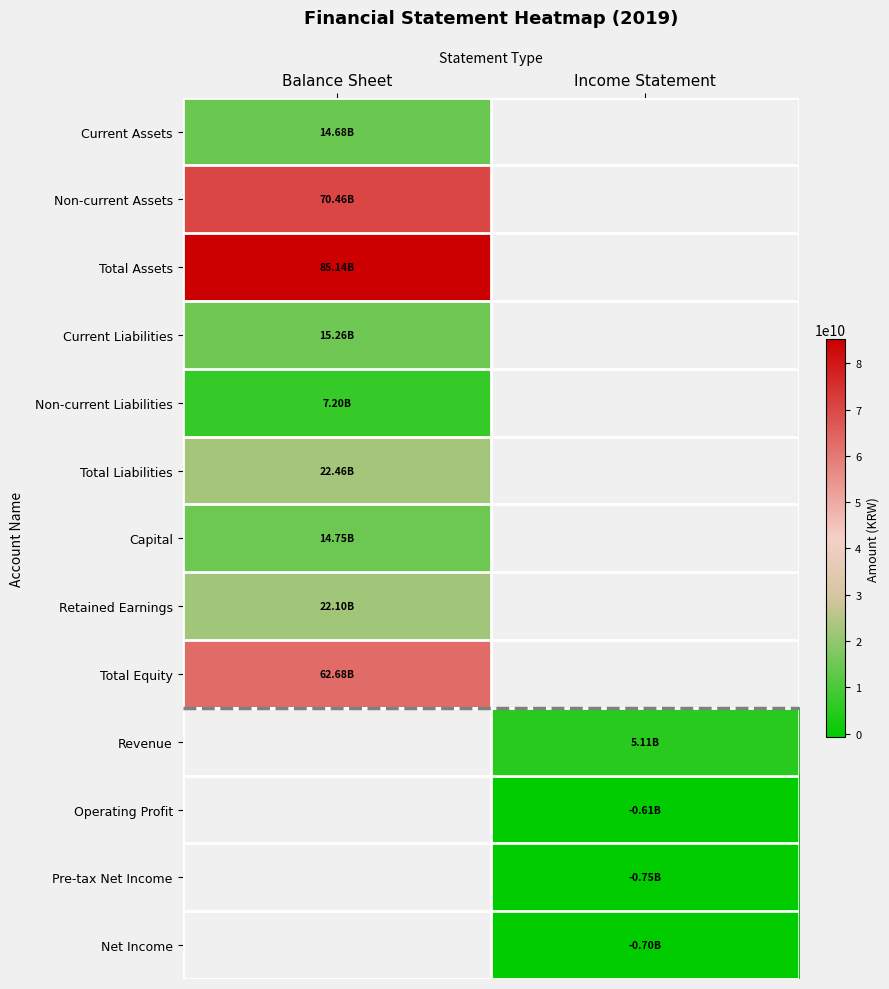

Is the value of Net Income at Income Statement greater than the value of Total Assets at Balance Sheet?

No